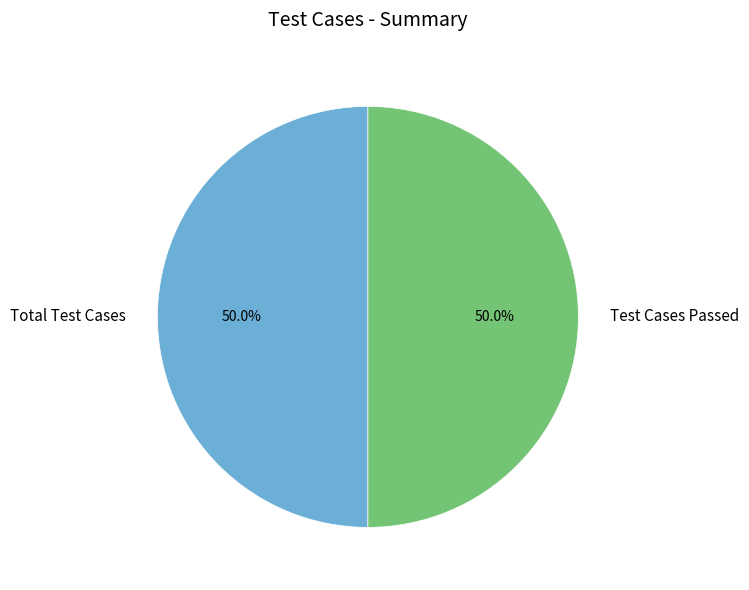

What portion of the pie excludes Total Test Cases?

50.0%